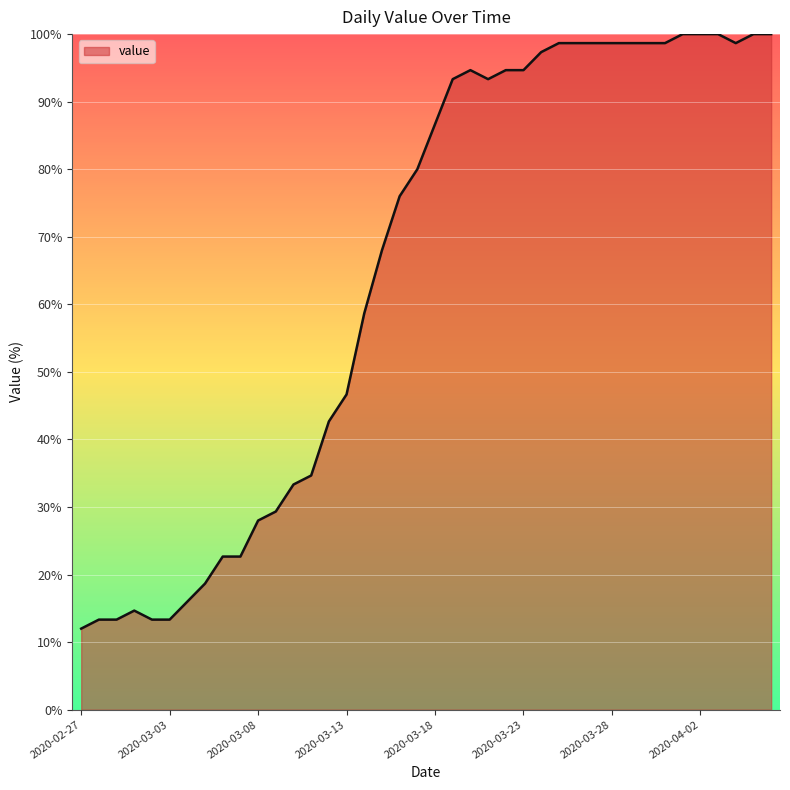

What is the average value?

65.0